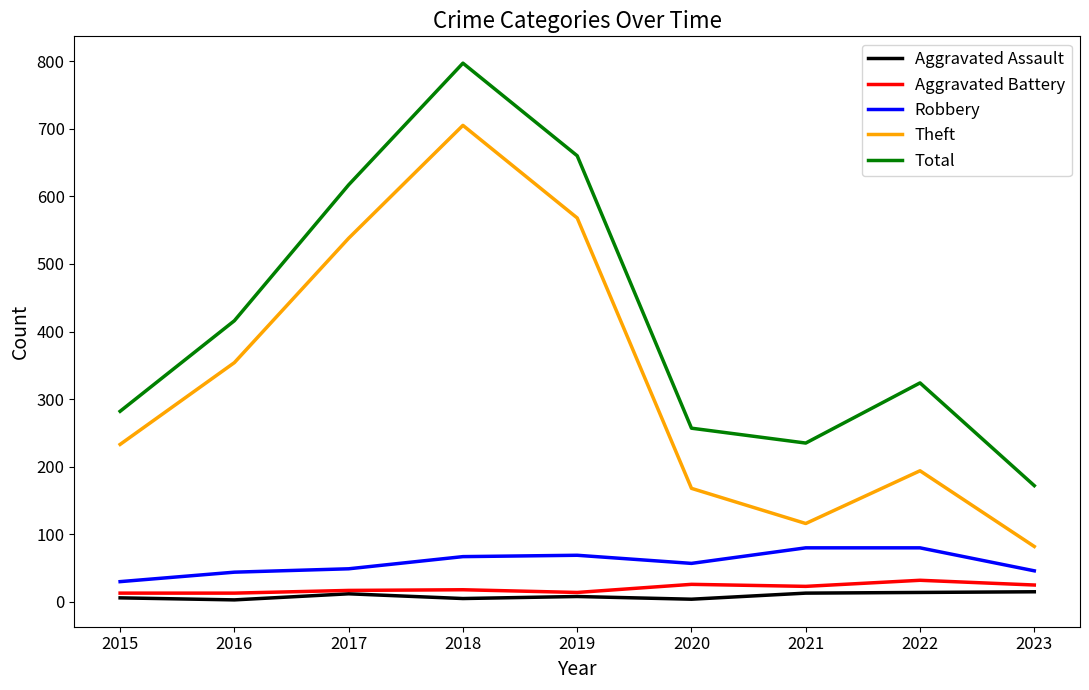

The value of Theft at 2021 is 116. True or false?

True